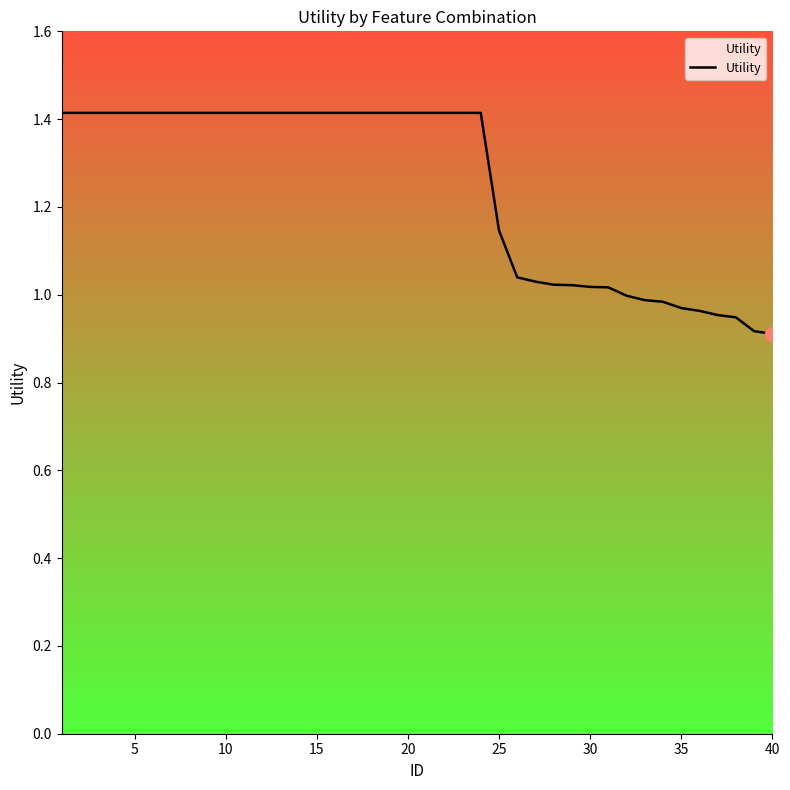

What is the greatest value displayed?

1.4